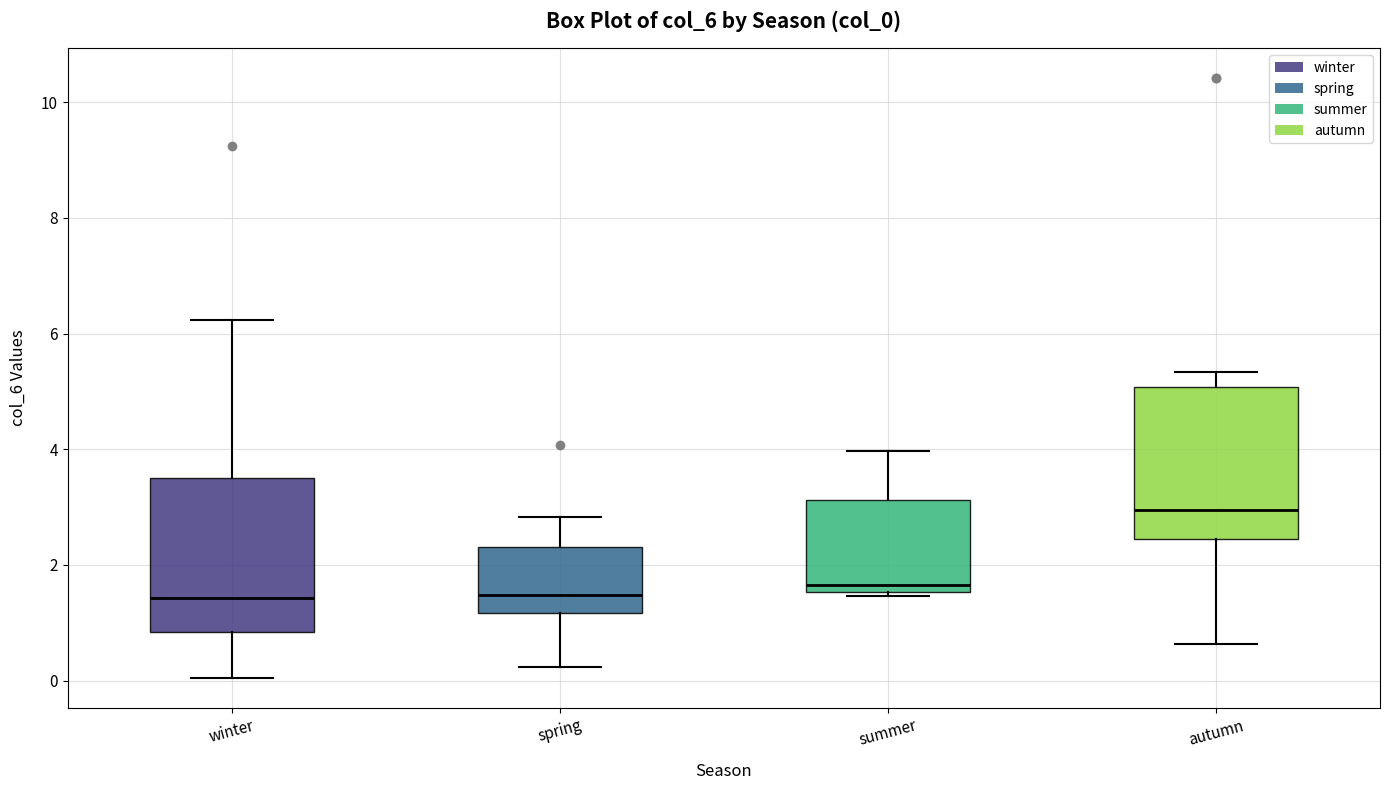

Where is the lower edge of the box for autumn on the y-axis? The values are not printed on the chart, so give them approximately, as read against the axis.

2.4